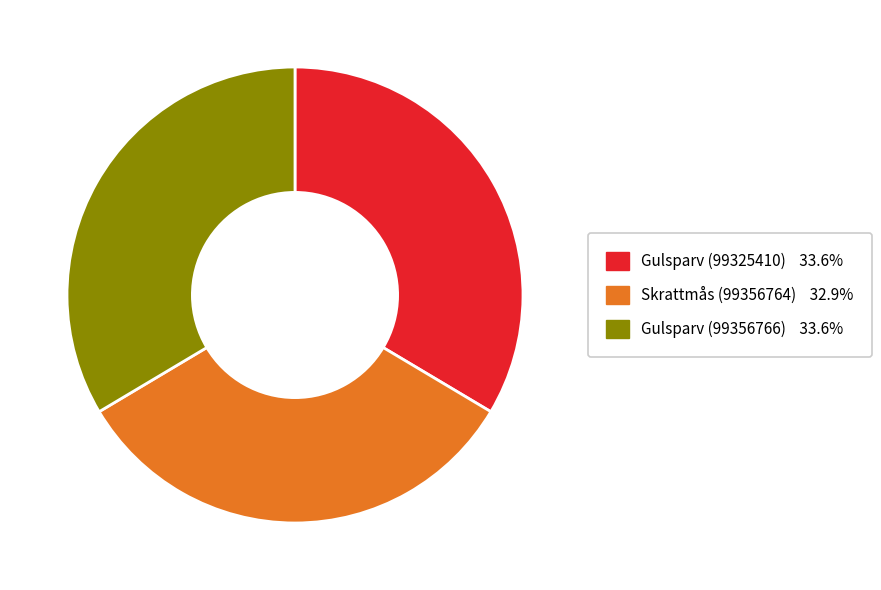

Is the sum of Skrattmås (99356764) and Gulsparv (99325410) greater than half?

Yes